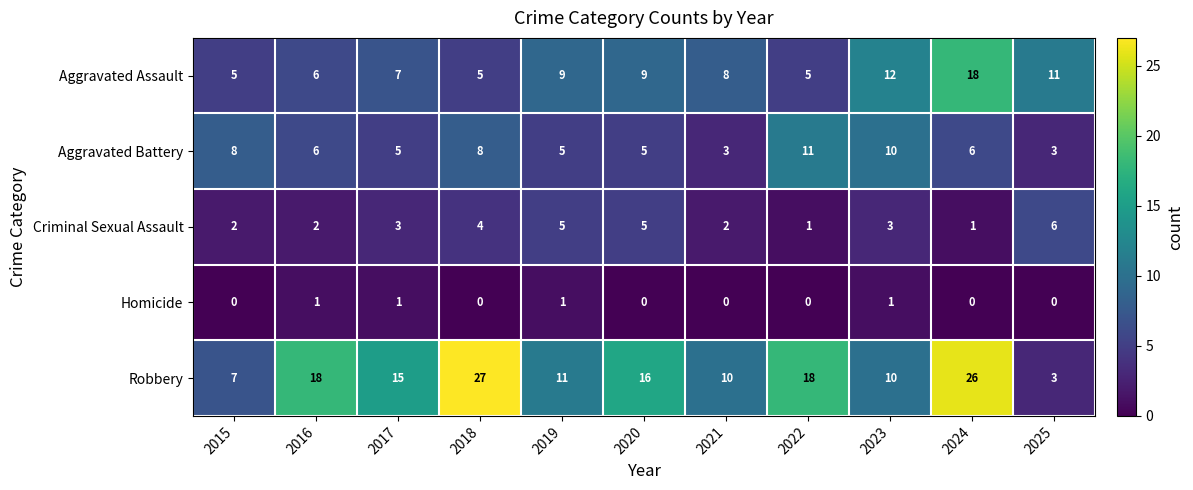

Is the value of Aggravated Assault at 2015 greater than the value of Homicide at 2016?

Yes